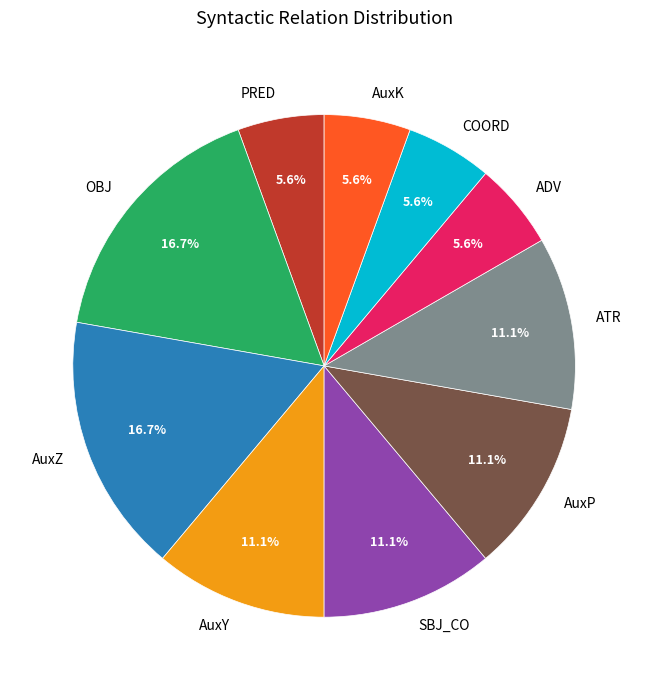

Is it true that PRED is 6% of the pie?

True